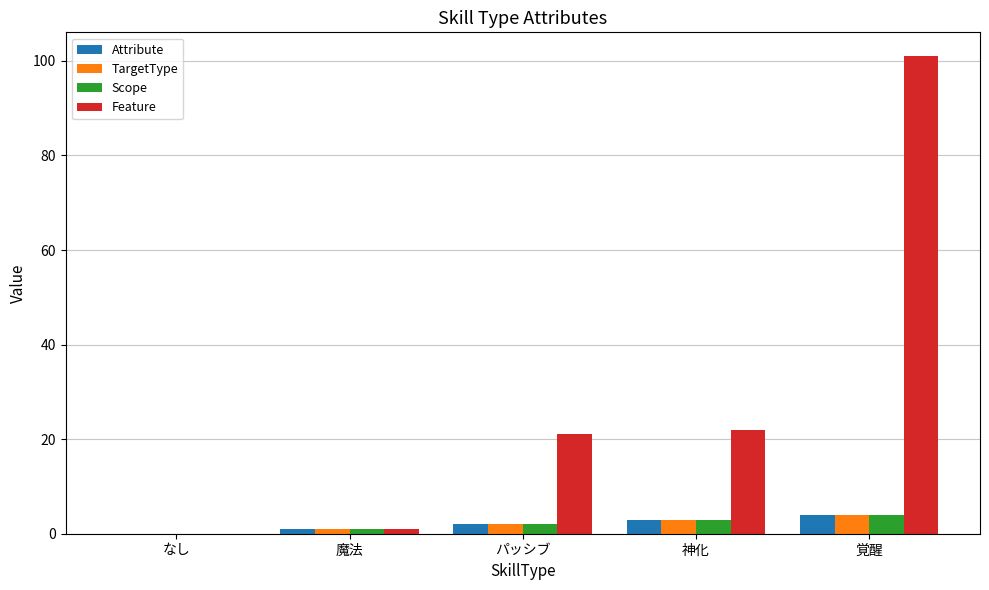

Is the value of Attribute at 覚醒 greater than the value of Feature at 覚醒?

No